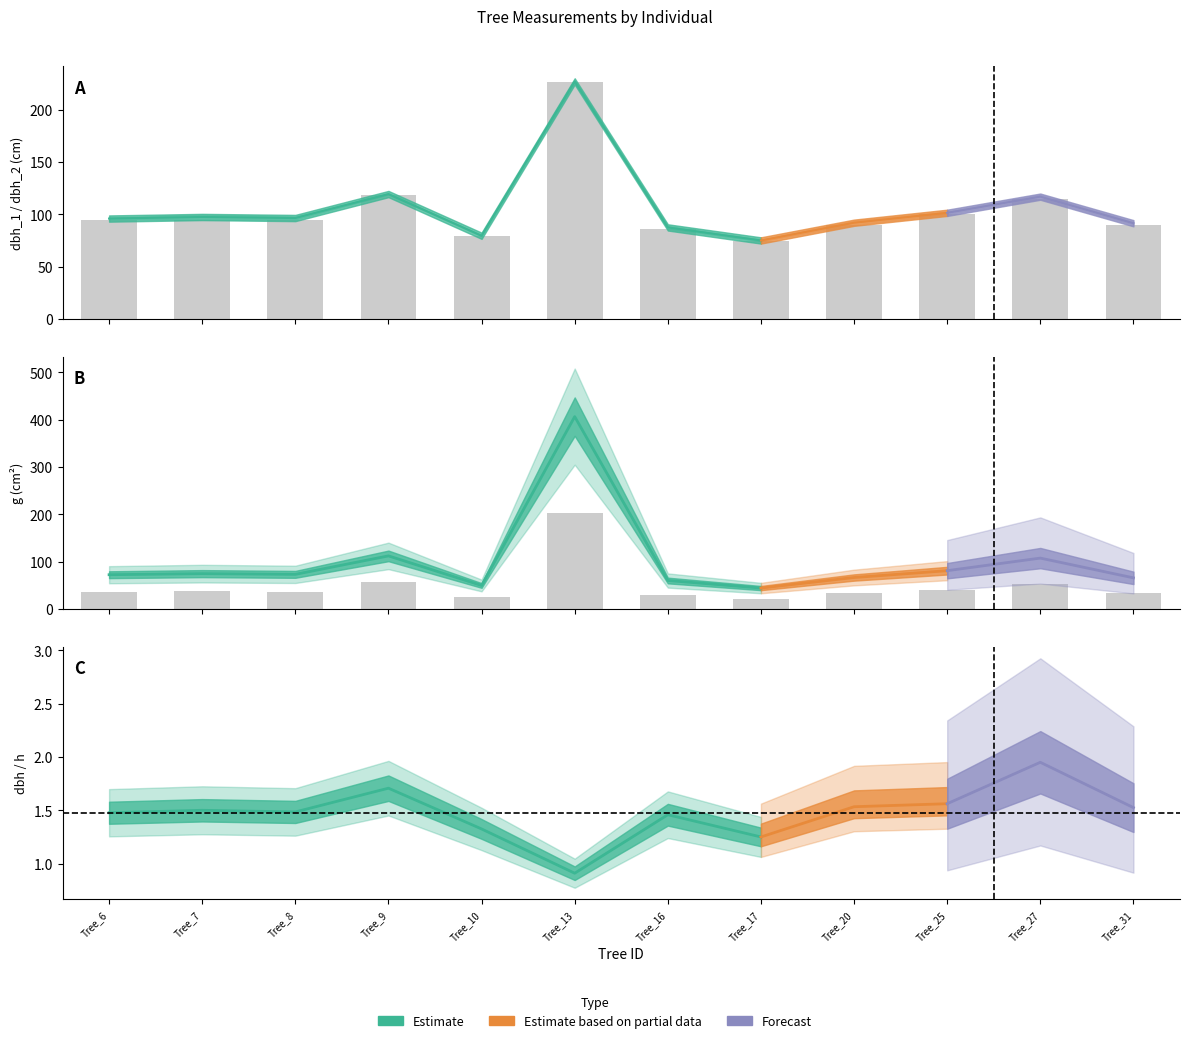

Which series changed the most between Tree_8 and Tree_9?

g